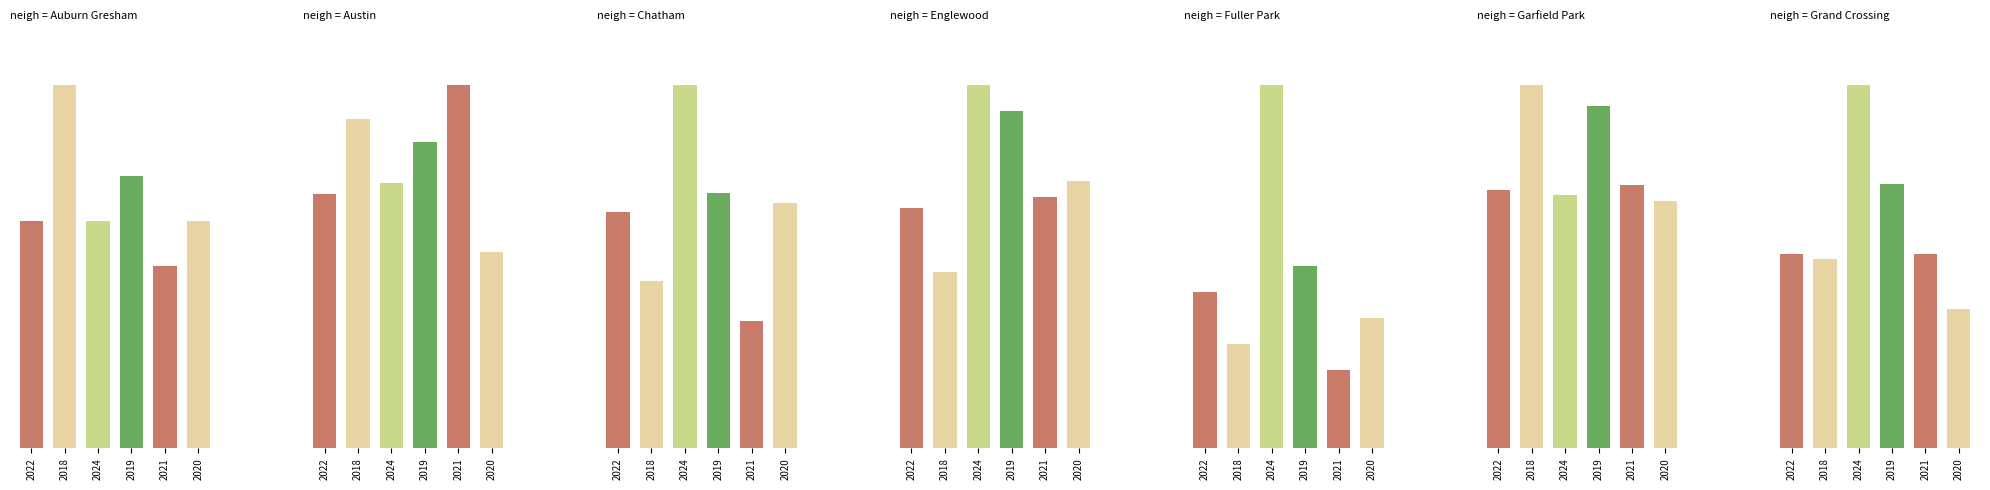

Reading right to left, extract all data points from this chart.

2022: 39	49	12	45	24	44	10
2018: 38	69	8	33	17	57	16
2024: 73	48	28	68	37	46	10
2019: 53	65	14	63	26	53	12
2021: 39	50	6	47	13	63	8
2020: 28	47	10	50	25	34	10